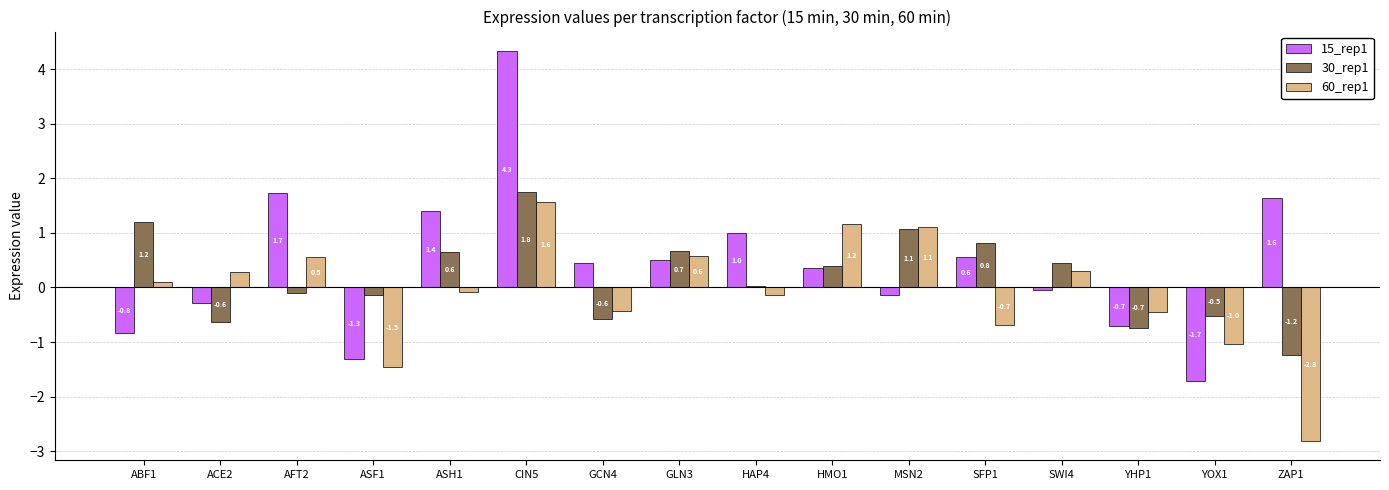

What is the total value across all series at HMO1?

1.9